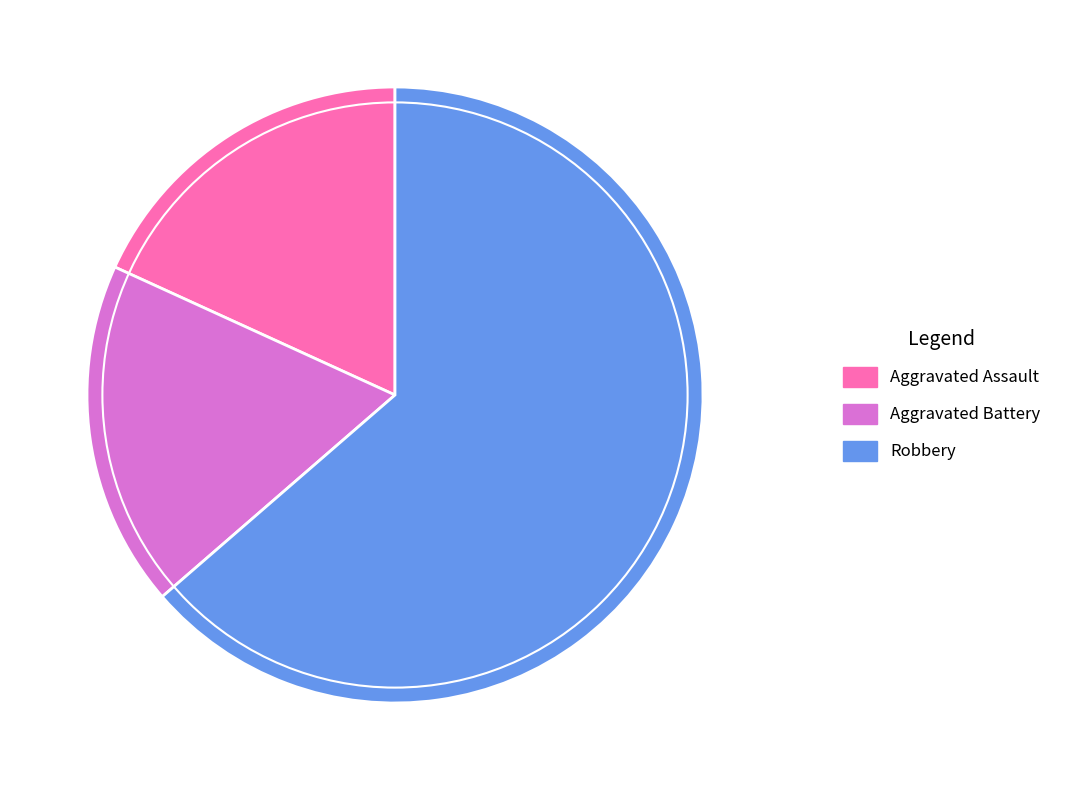

What is the ratio of the value at Aggravated Battery to the value at Aggravated Assault?

1.0